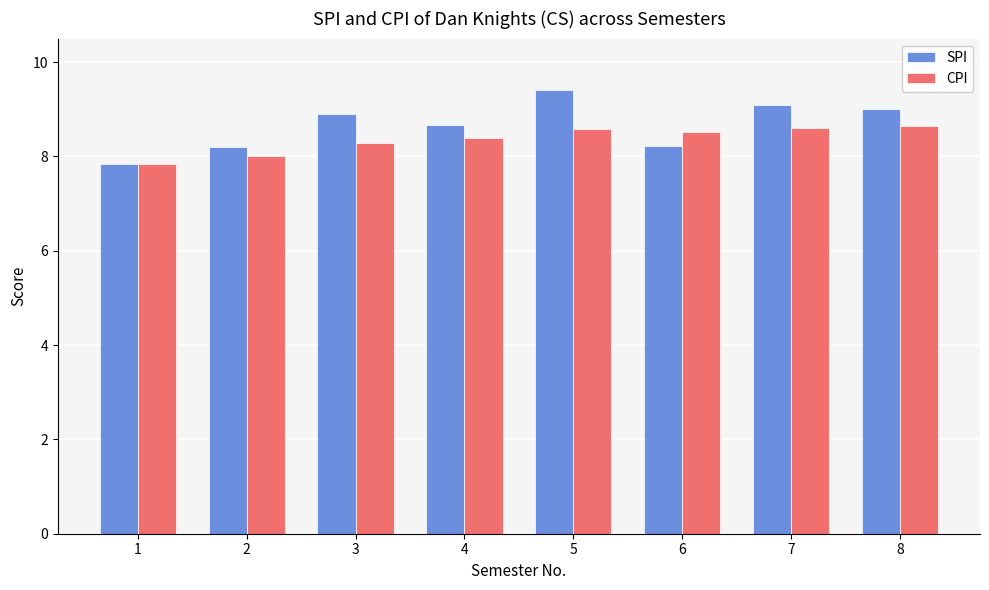

Between 1 and 4, which series saw the biggest shift?

SPI